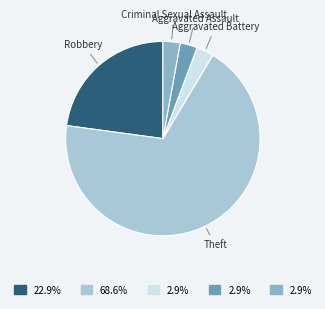

What is the majority slice?

Theft